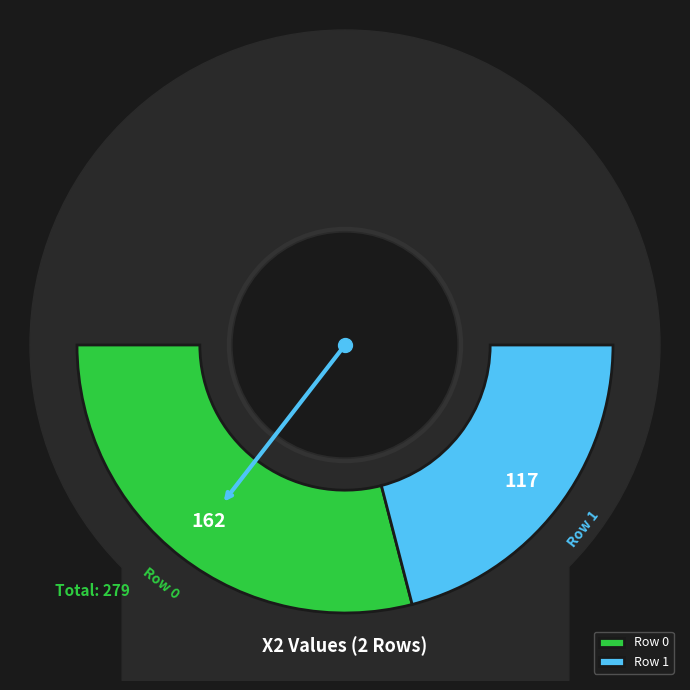

To the nearest percent, what is the difference between the largest and smallest slice percentages?

16%